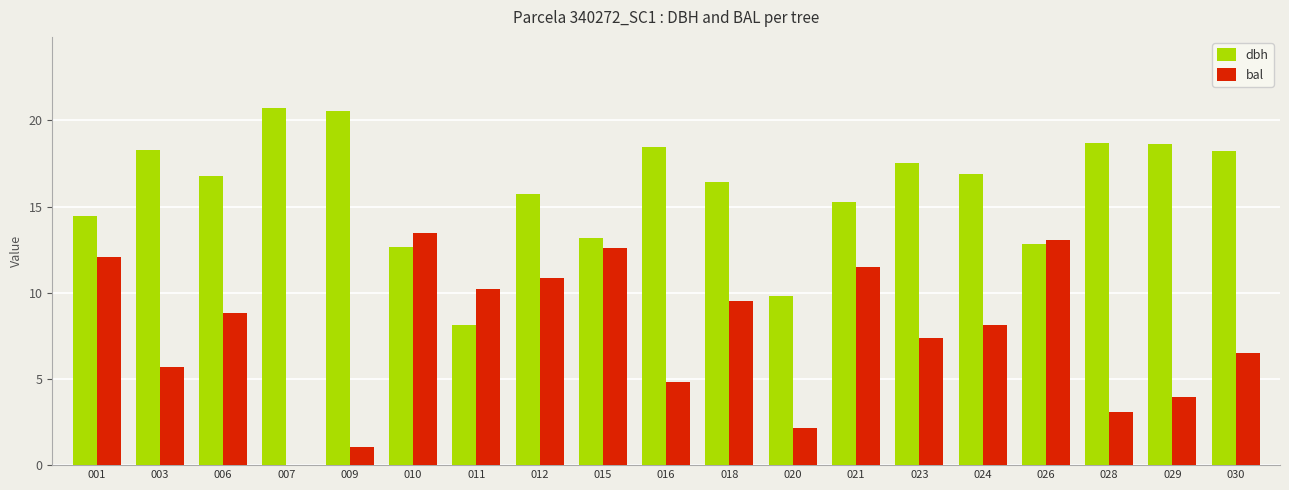

Is the value of dbh at 006 greater than the value of bal at 030?

Yes